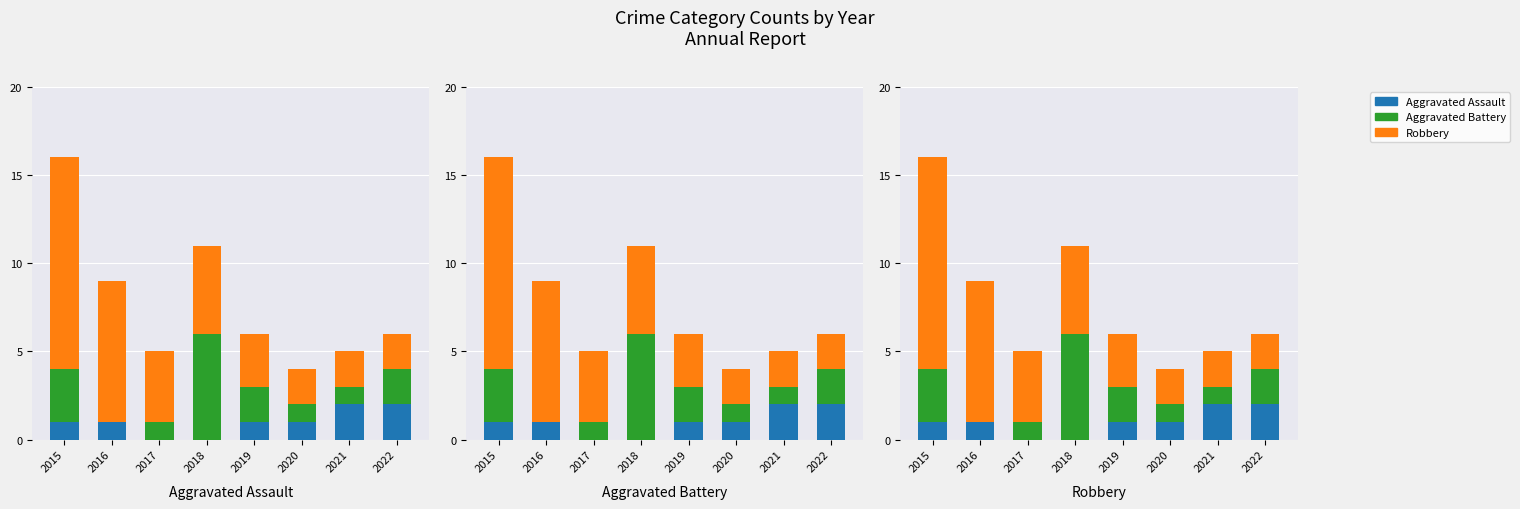

Reading left to right, list all the values displayed in this chart.

Aggravated Assault: 1	1	0	0	1	1	2	2
Aggravated Battery: 3	0	1	6	2	1	1	2
Robbery: 12	8	4	5	3	2	2	2